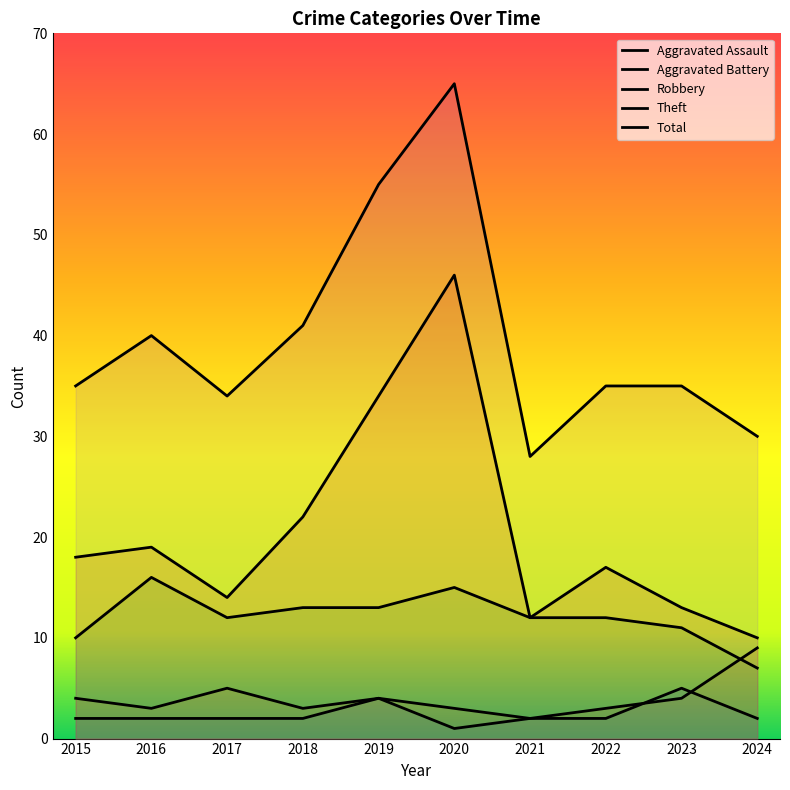

The value of Aggravated Battery at 2021 is 2. True or false?

True